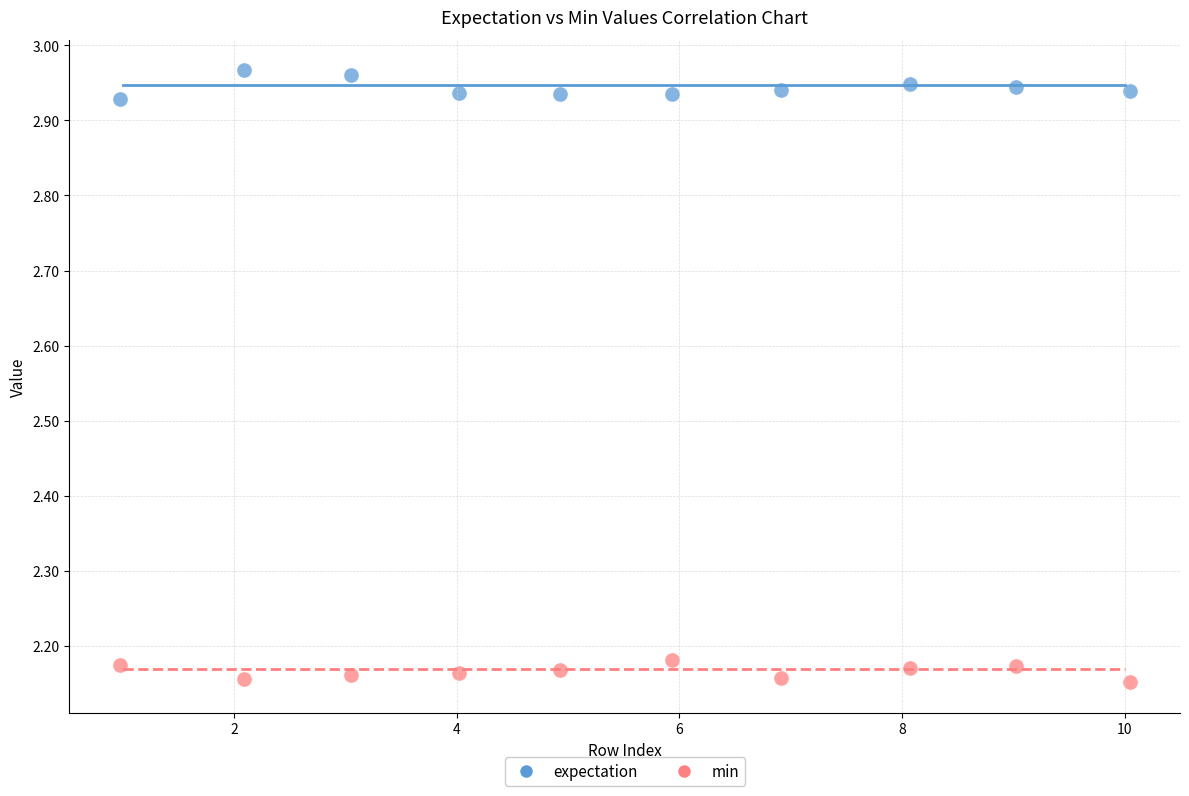

Which series contains the lowest Y value?

min